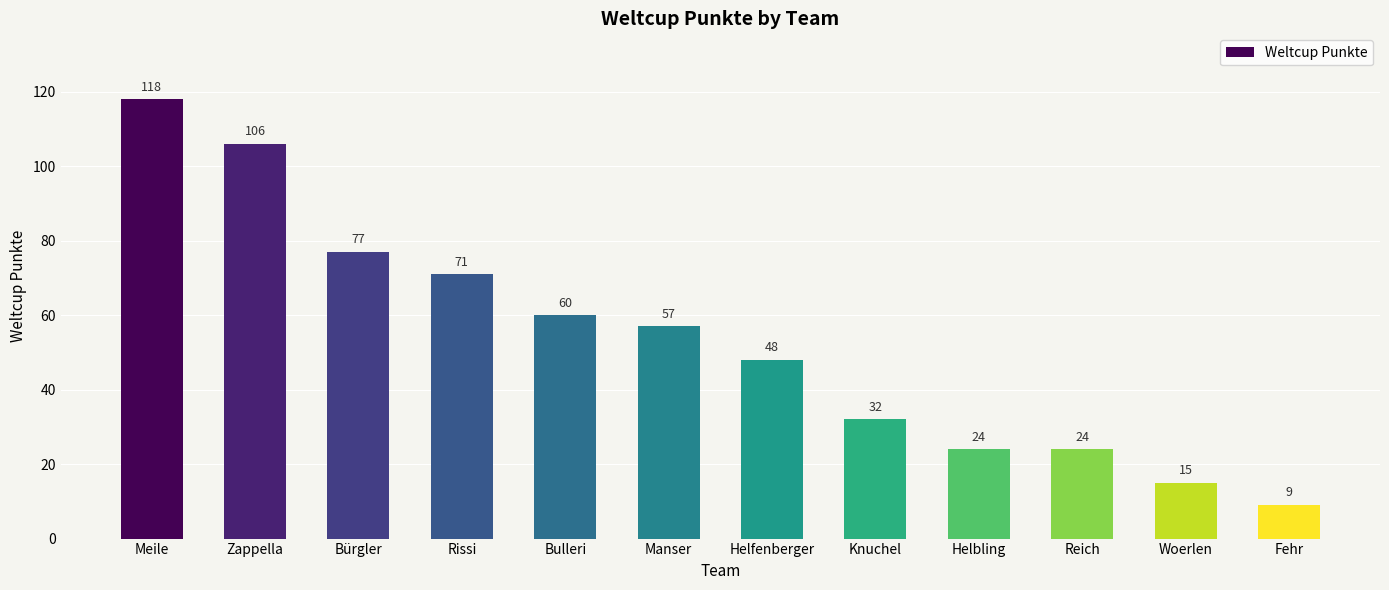

Which category has the highest value across all series?

Meile